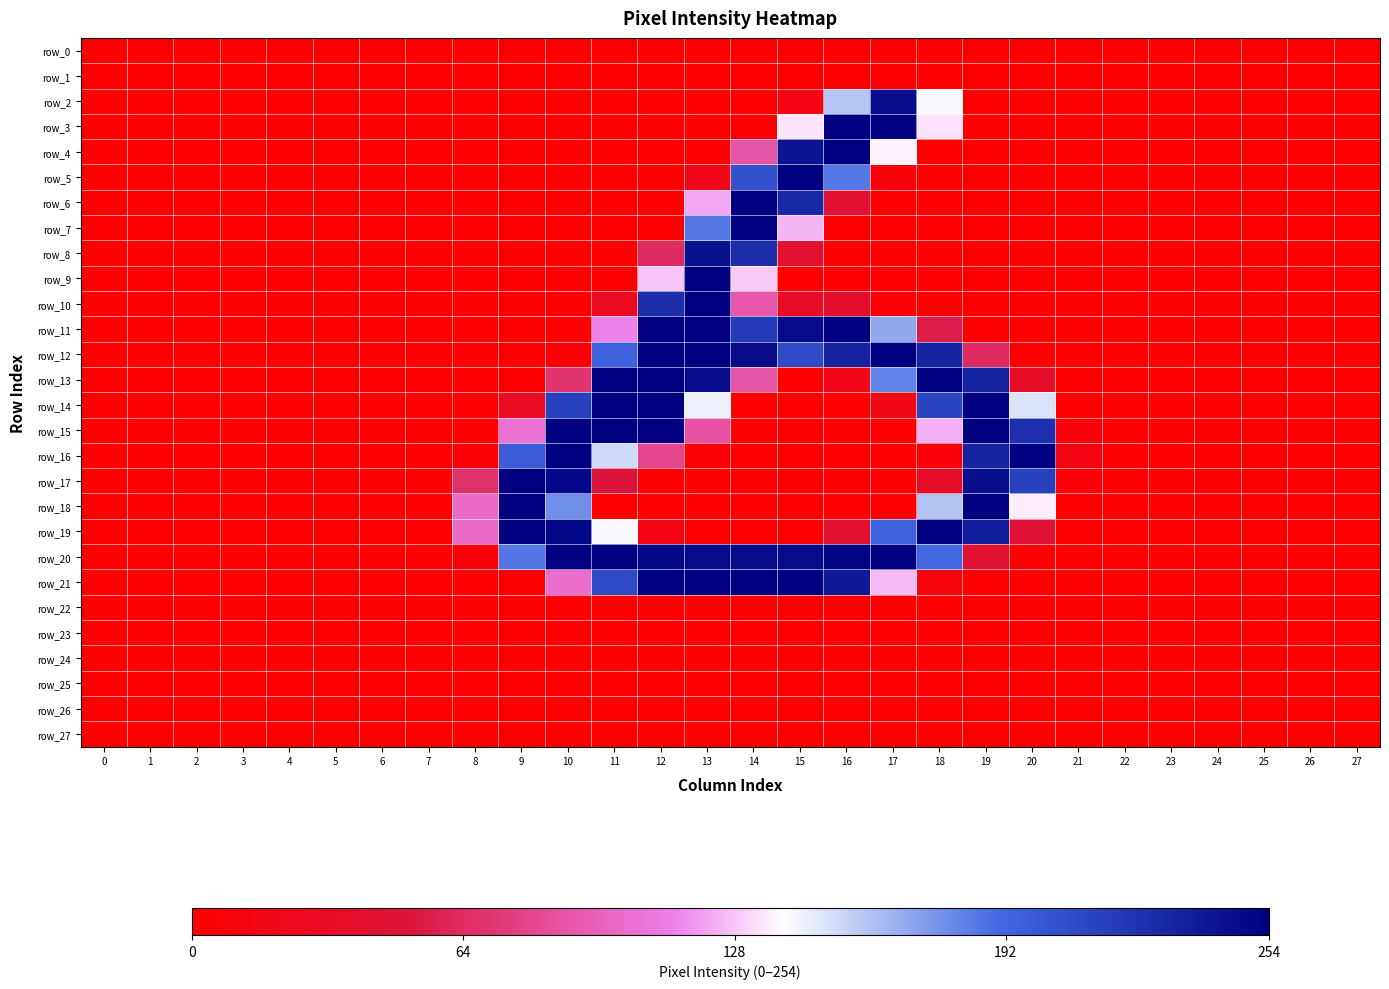

Count the number of categories in the chart.

28